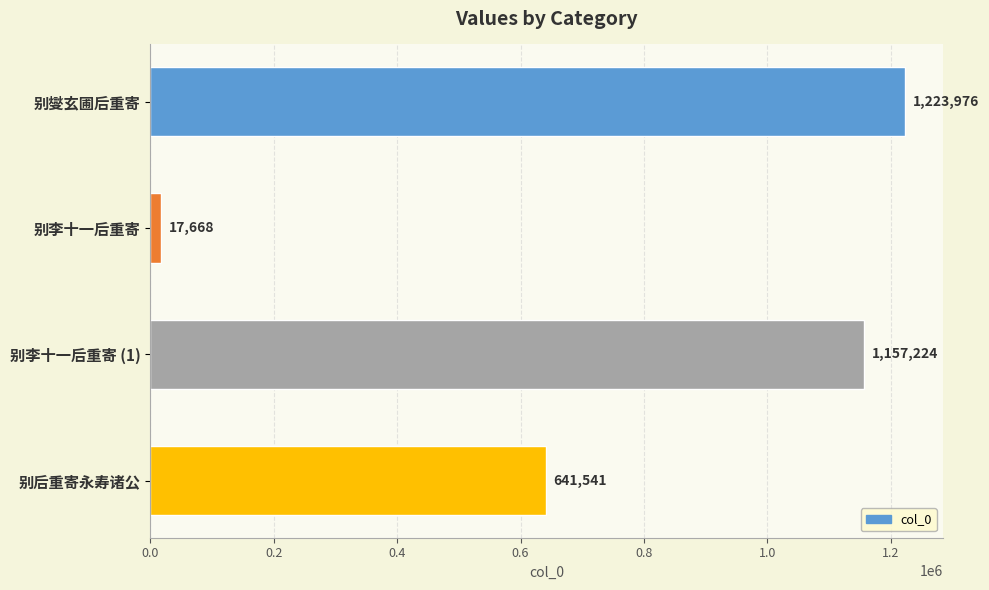

Rank the categories by value from lowest to highest.

别李十一后重寄, 别后重寄永寿诸公, 别李十一后重寄 (1), 别燮玄圃后重寄